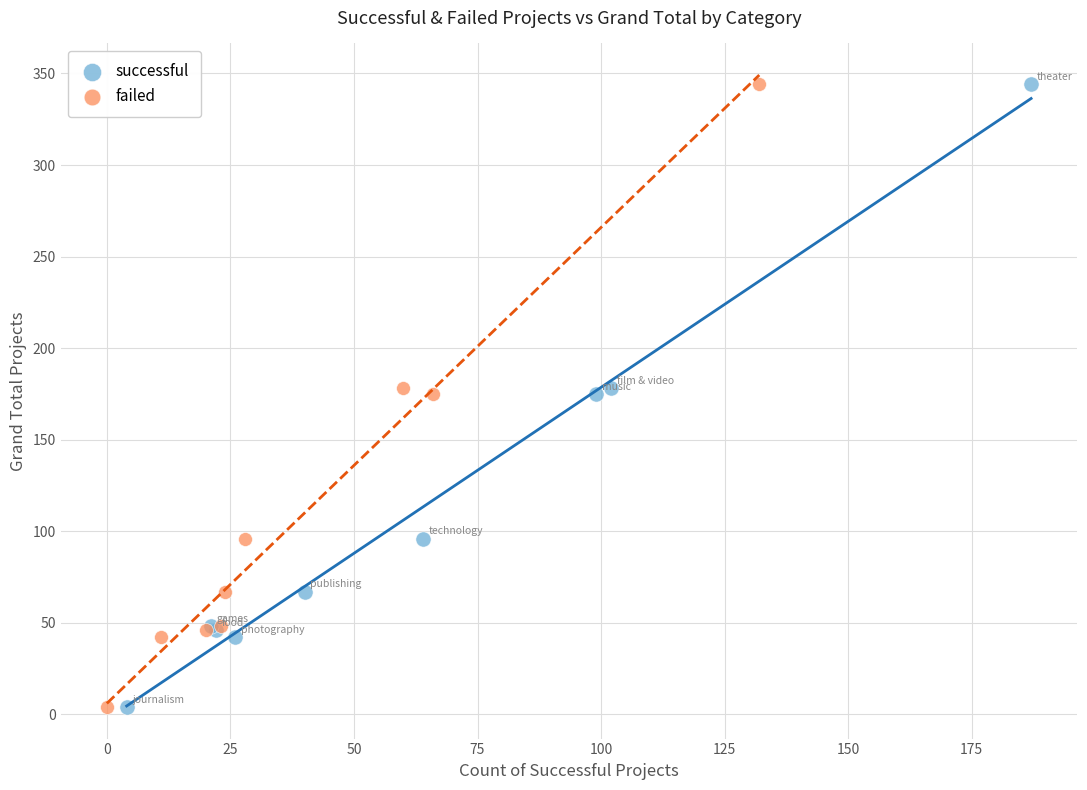

What are all the series names shown in the legend?

successful, failed